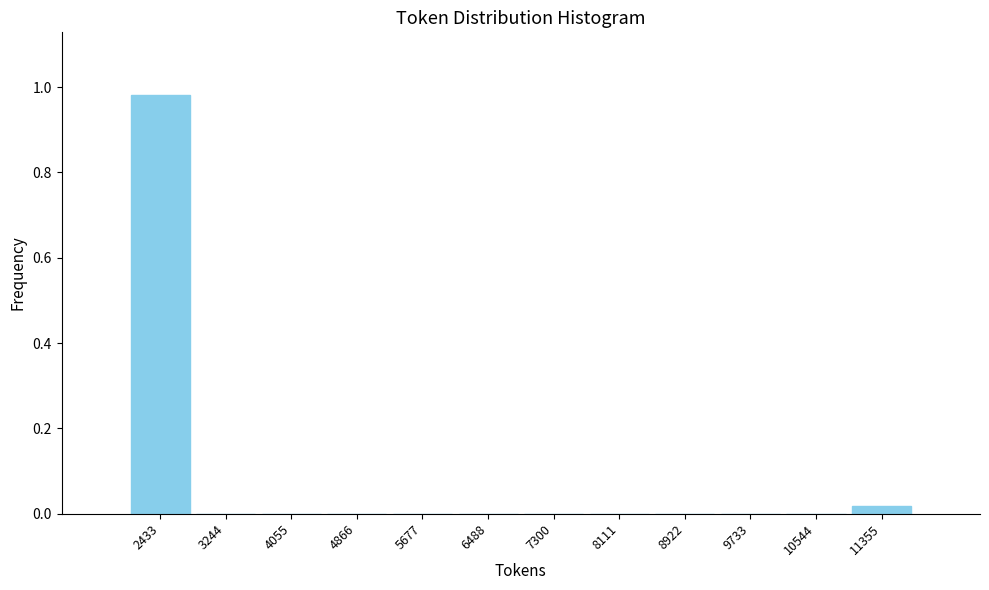

Reading left to right, transcribe this chart: for each bar, give the range it covers on the x-axis and its height. Neither the bar edges nor the heights are printed on the chart, so give them approximately, as read against the axes.

2000 to 2800: 0.98
2800 to 3700: 0
3700 to 4500: 0
4500 to 5300: 0
5300 to 6100: 0
6100 to 6900: 0
6900 to 7700: 0
7700 to 8500: 0
8500 to 9300: 0
9300 to 10100: 0
10100 to 10900: 0
10900 to 11800: under 0.02